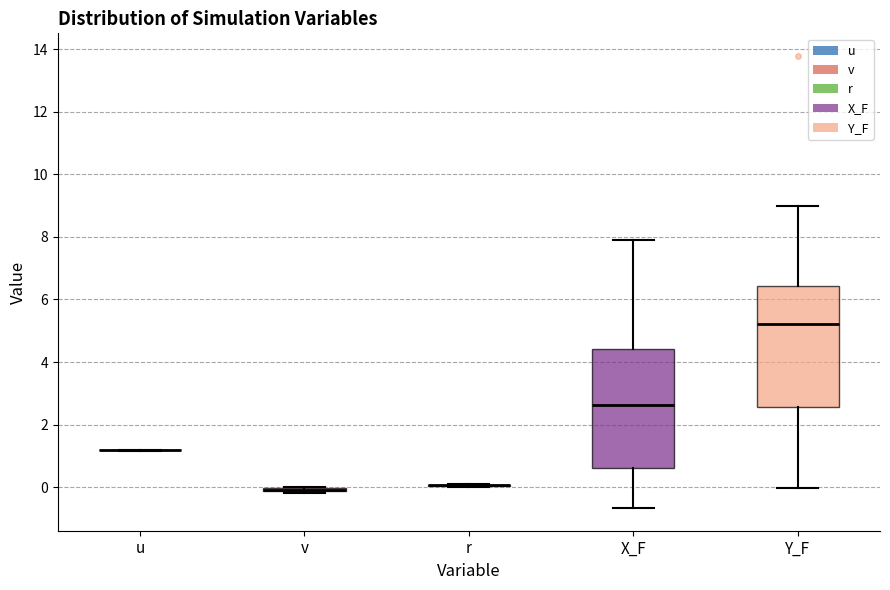

Where does the upper whisker of the box for Y_F end on the y-axis? The values are not printed on the chart, so give them approximately, as read against the axis.

9.0